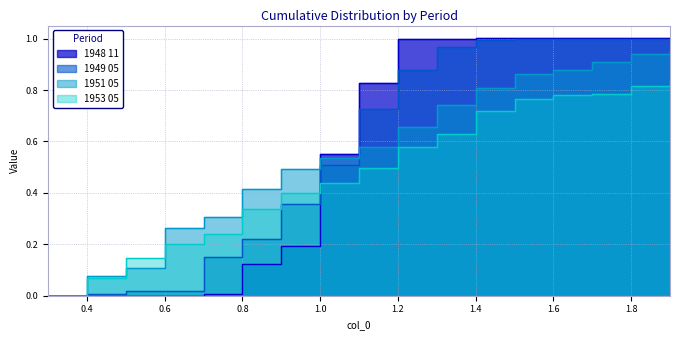

True or false: 1949 05 has more than 0 interior local peaks.

False